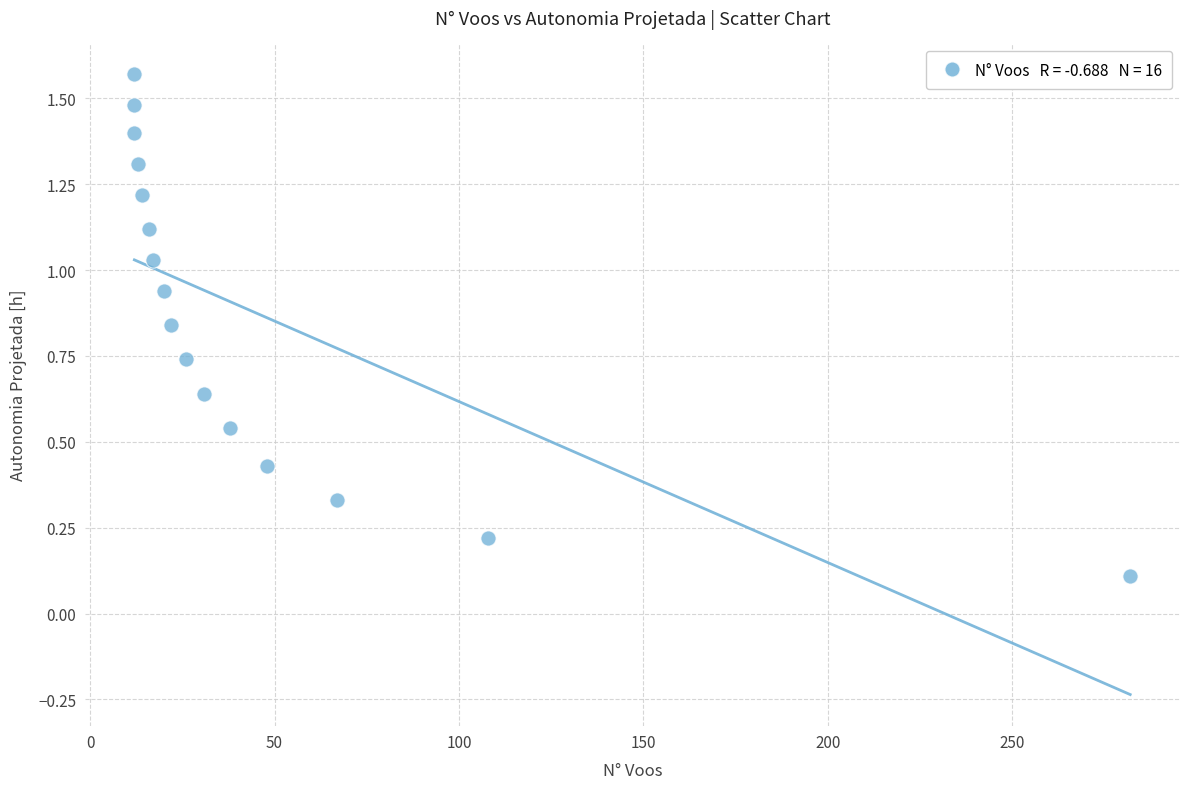

What is the range of X values (max minus min)?

270.0